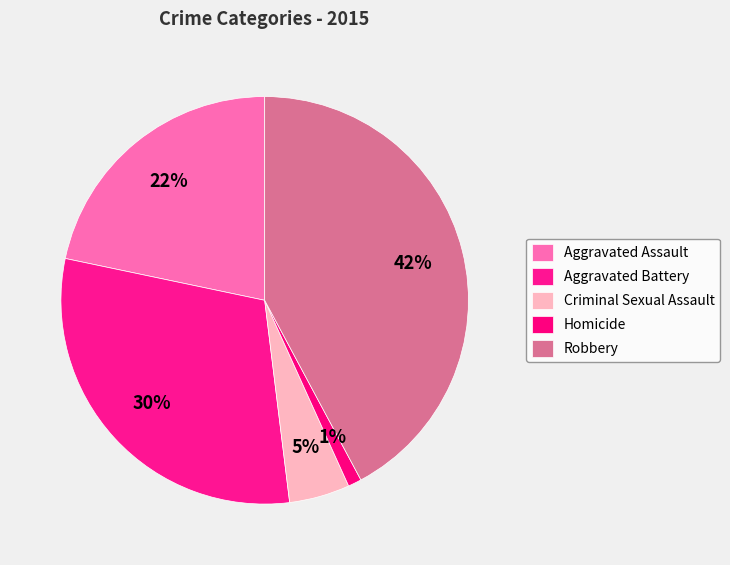

Which slice is the smallest?

Homicide